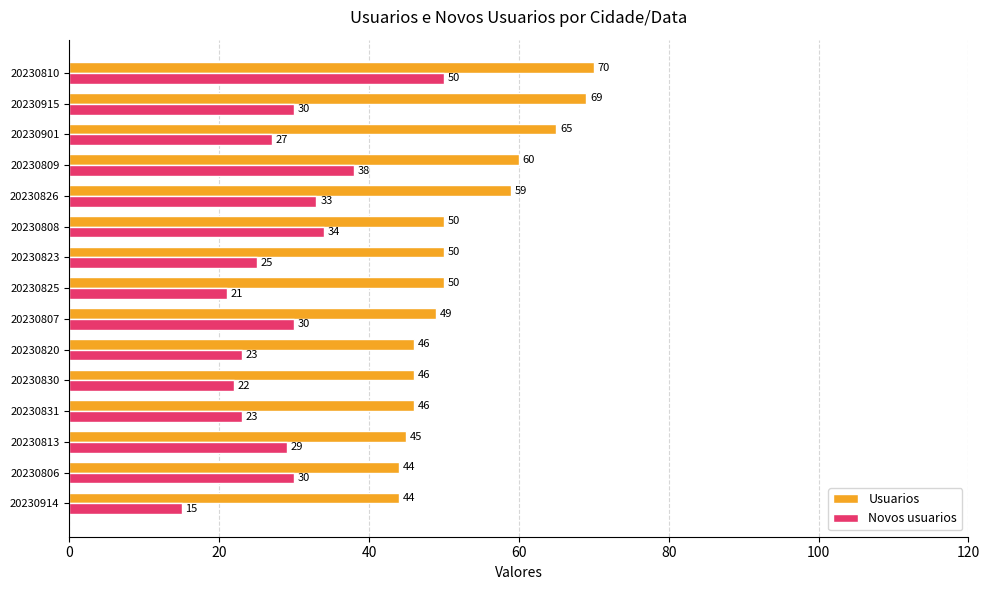

Which series has the largest total across all categories?

Usuarios